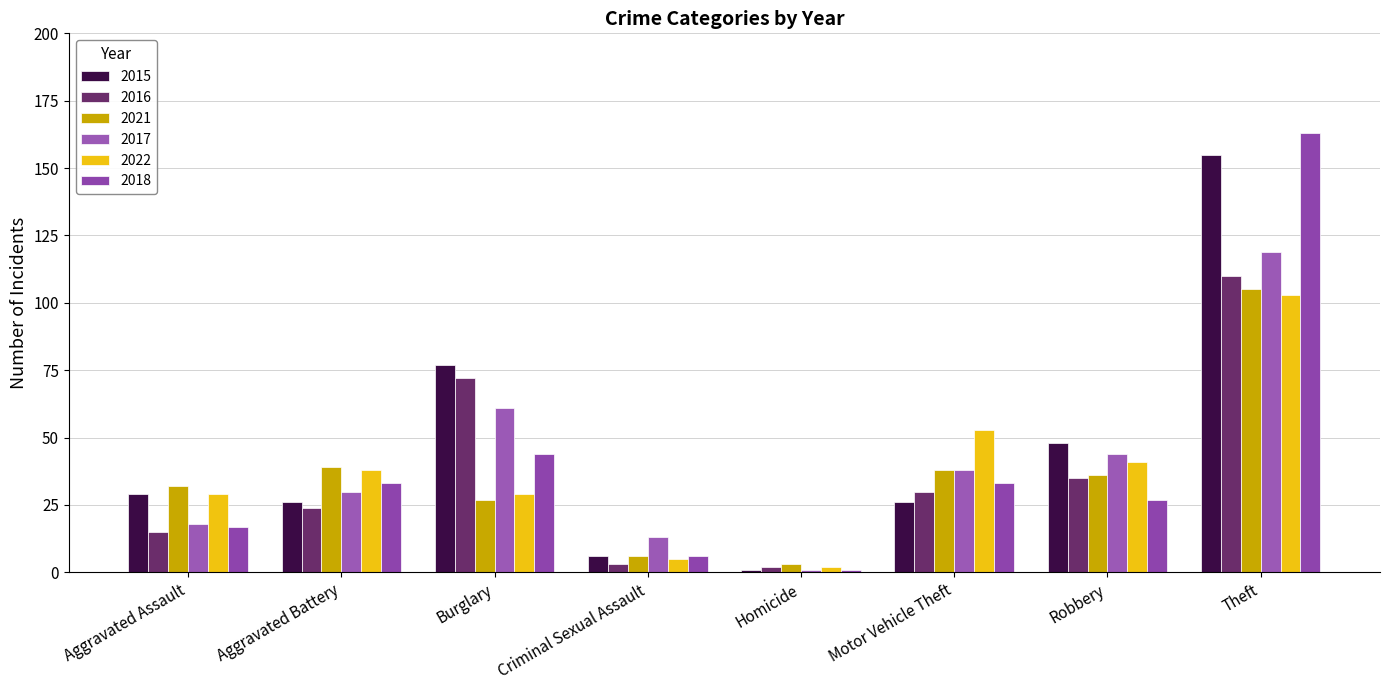

True or false: 2021 has a value of 21 at Motor Vehicle Theft.

False